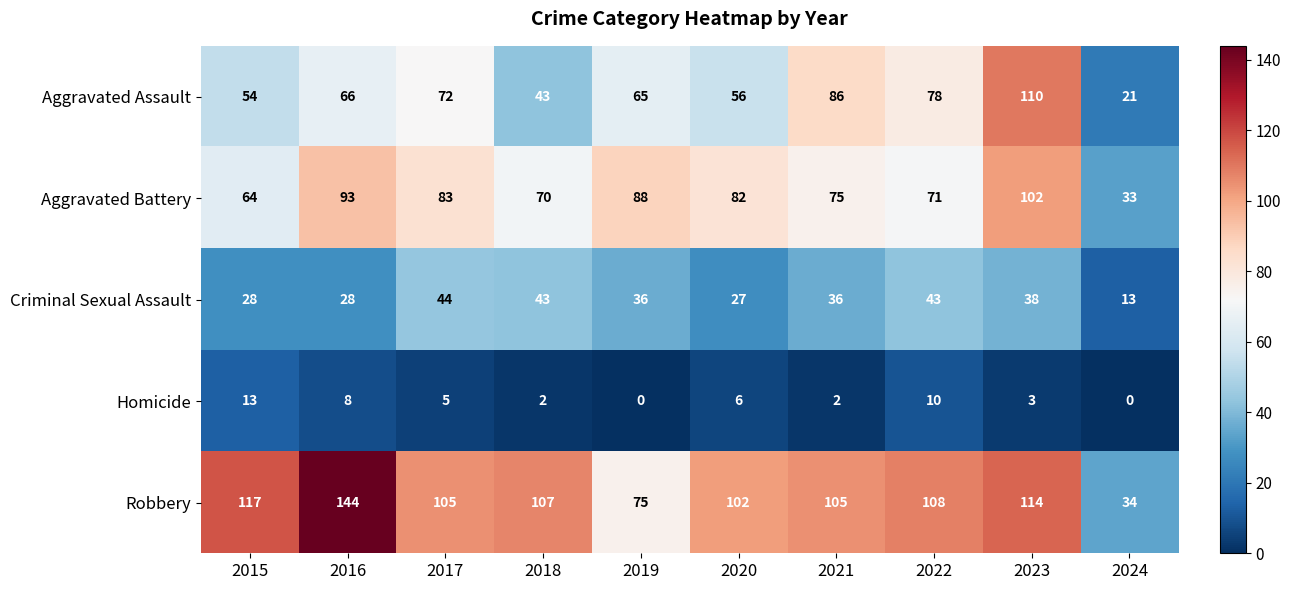

True or false: Criminal Sexual Assault has a value of 28 at 2016.

True